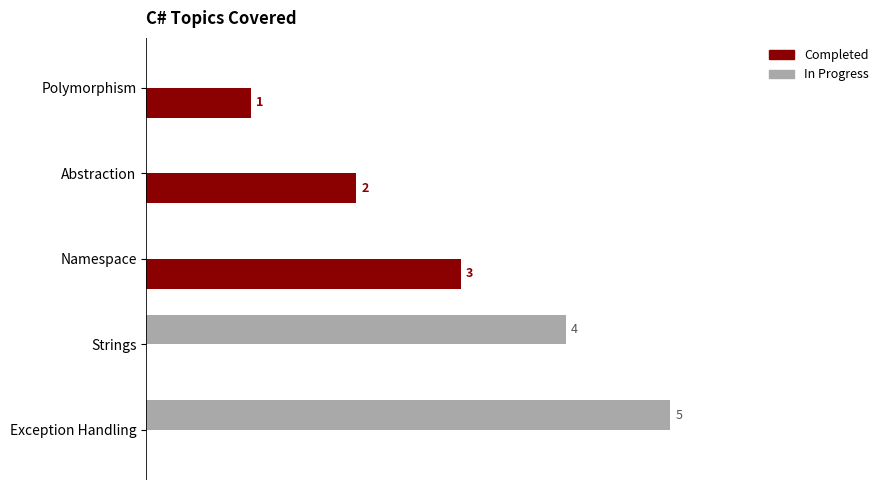

What are all the series names shown in the legend?

Completed, In Progress